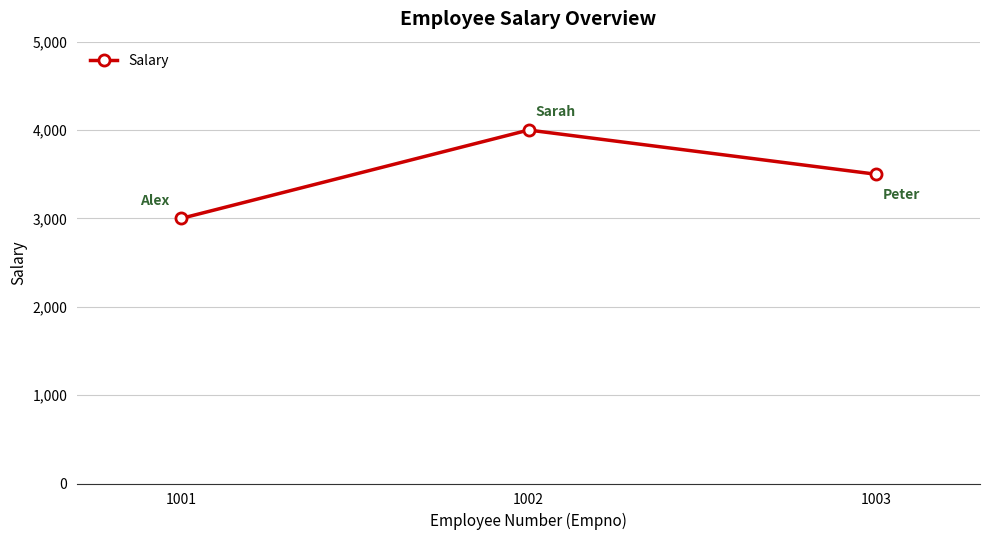

Where does the data first go above 3500?

1002